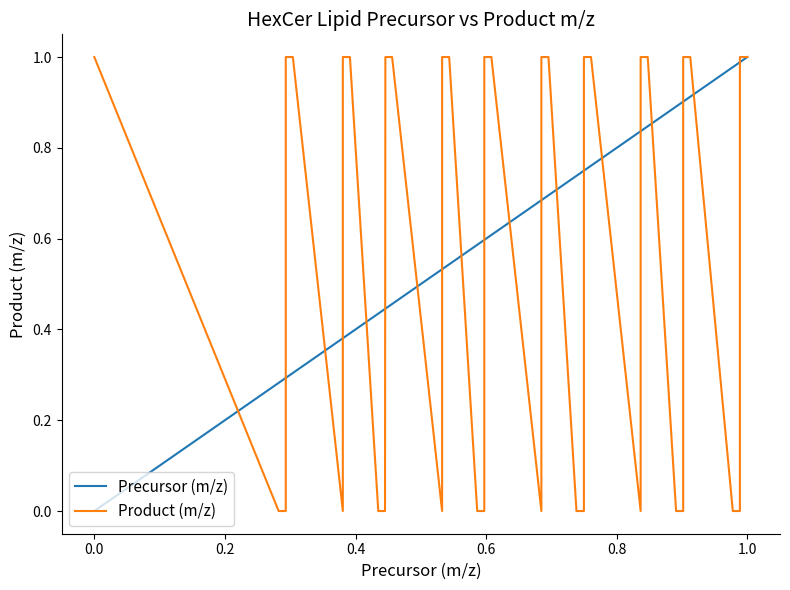

How many positive values does the Product (m/z) series have?

21